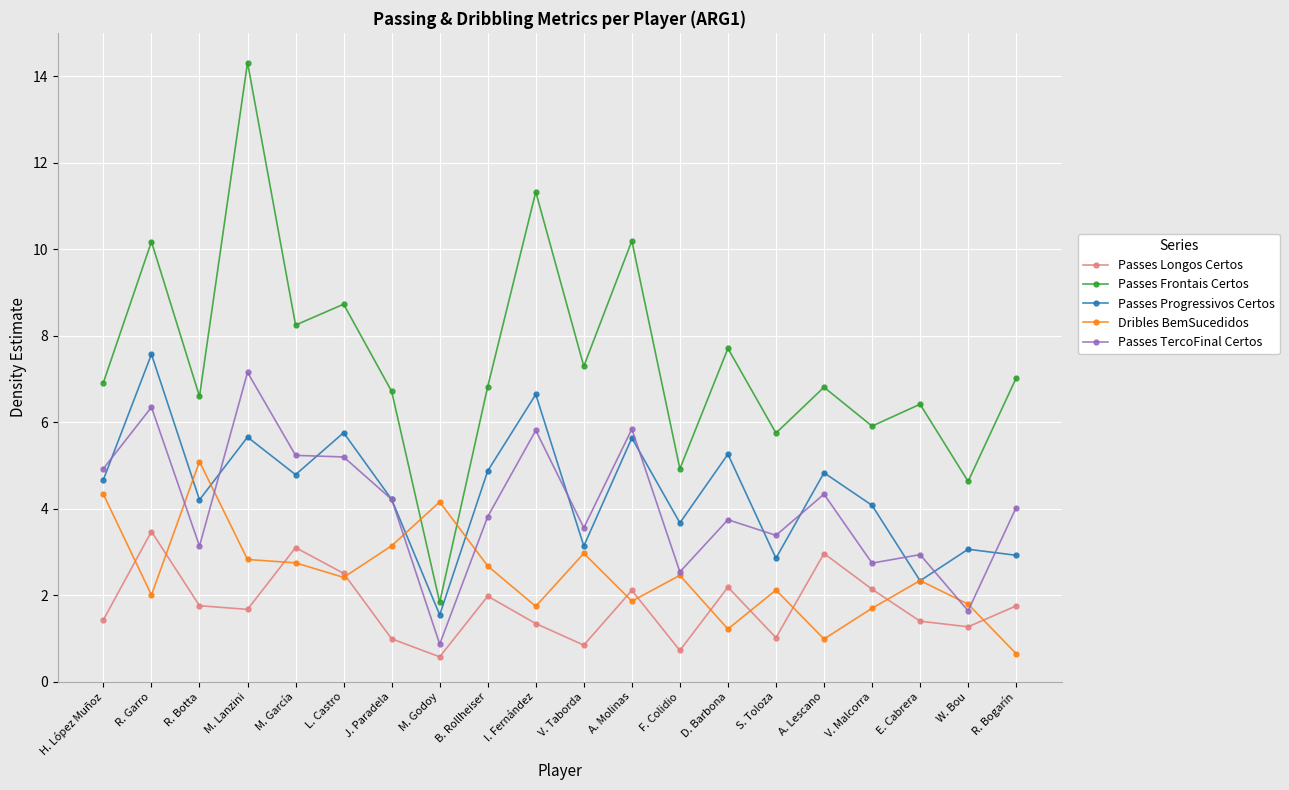

What is the difference between the Dribles BemSucedidos values at V. Taborda and A. Molinas?

1.1